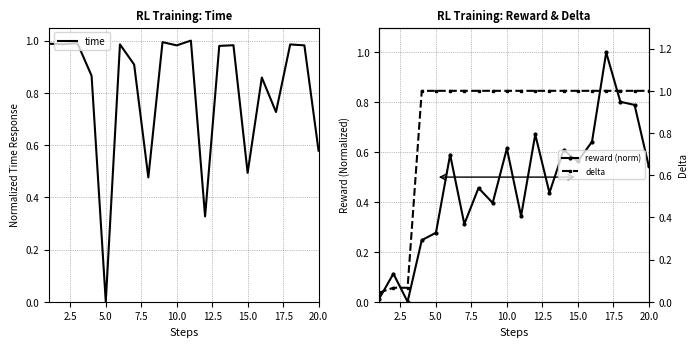

Does the chart have visible grid lines?

Yes